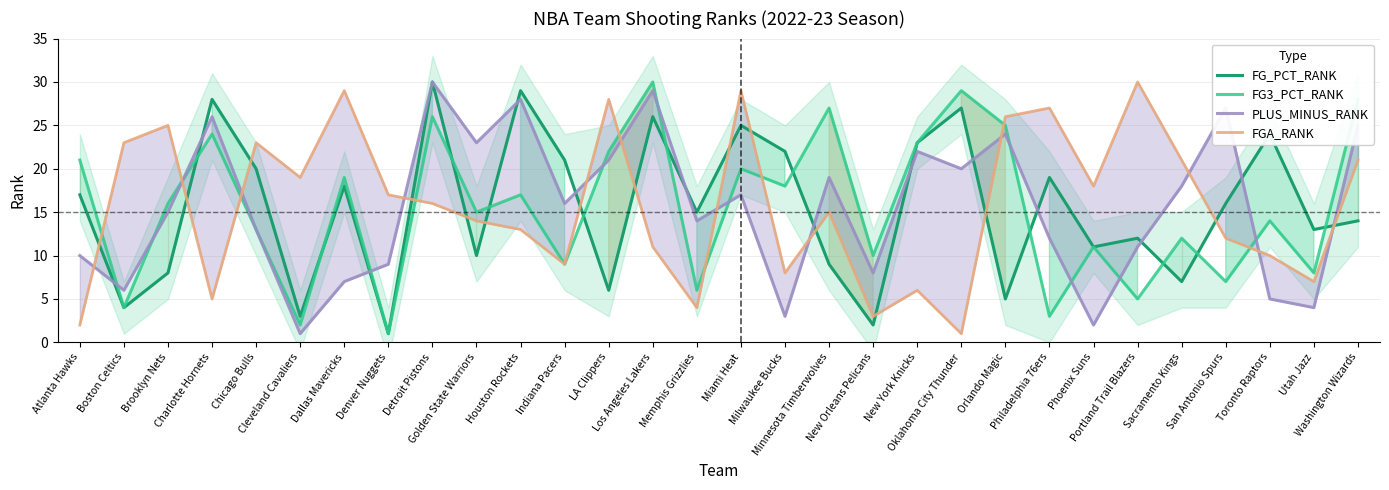

What are all the series names shown in the legend?

FG_PCT_RANK, FG3_PCT_RANK, PLUS_MINUS_RANK, FGA_RANK